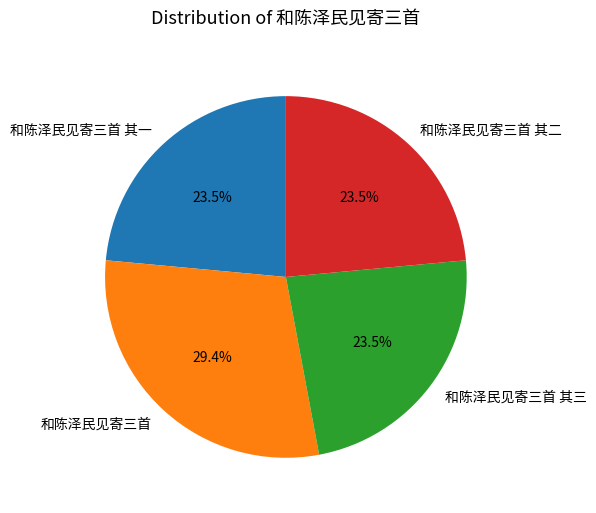

How many slices are in this pie chart?

4